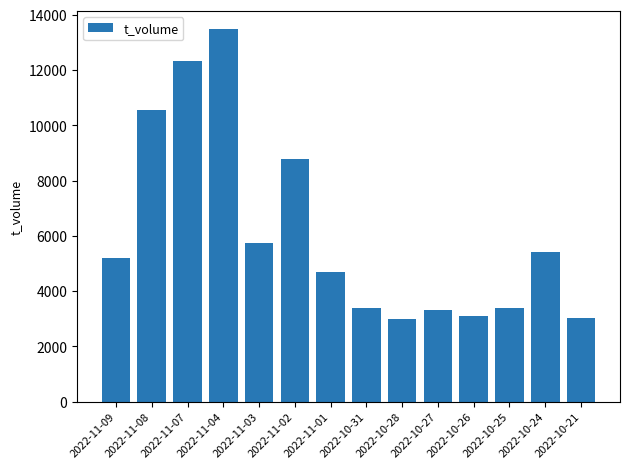

What is the difference between the values at 2022-11-09 and 2022-11-03?

537